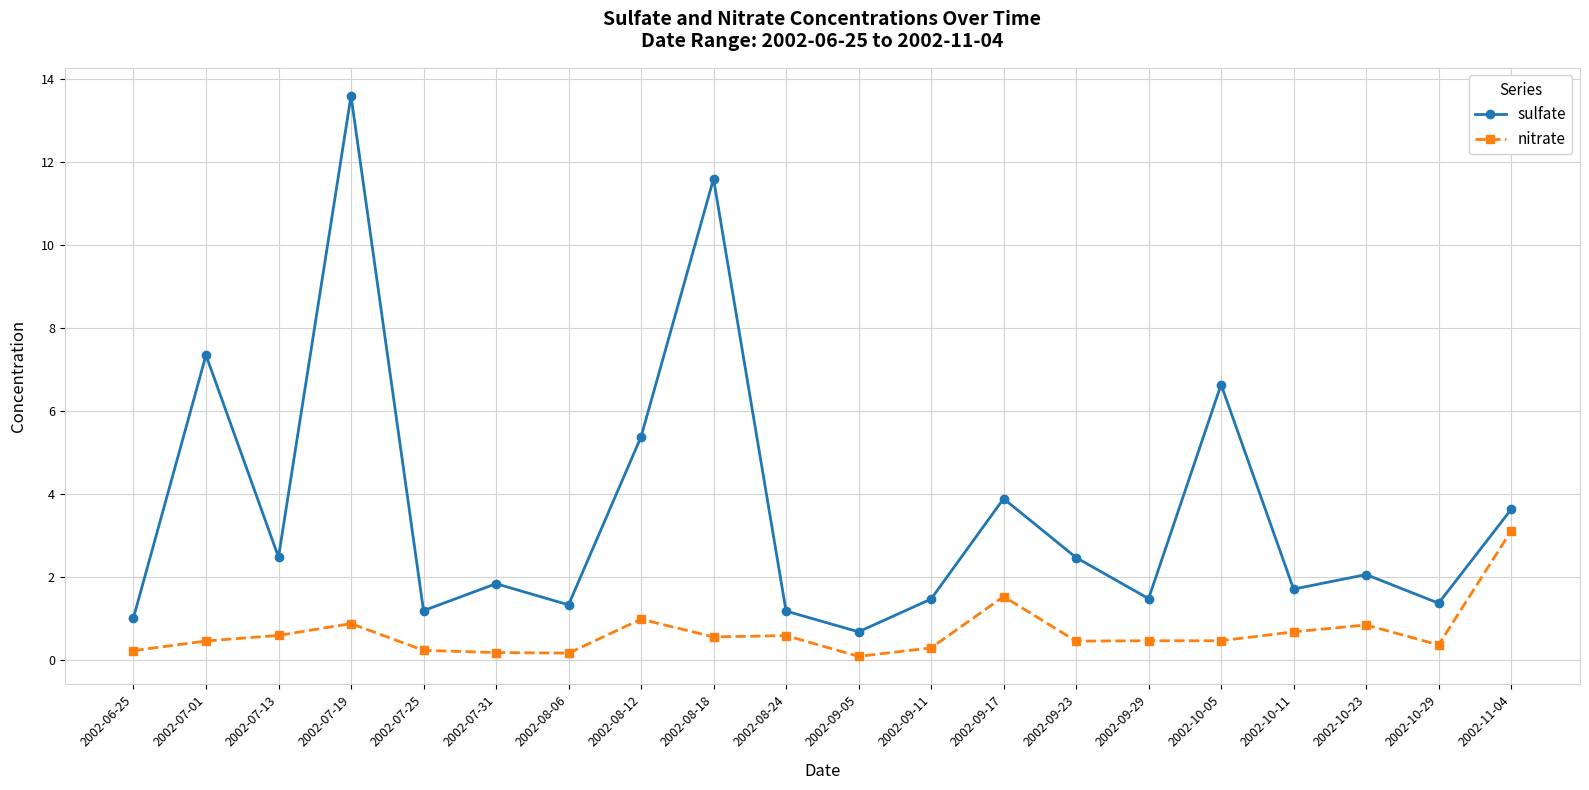

The sulfate series shows 1.0 at 2002-09-29. True or false?

False